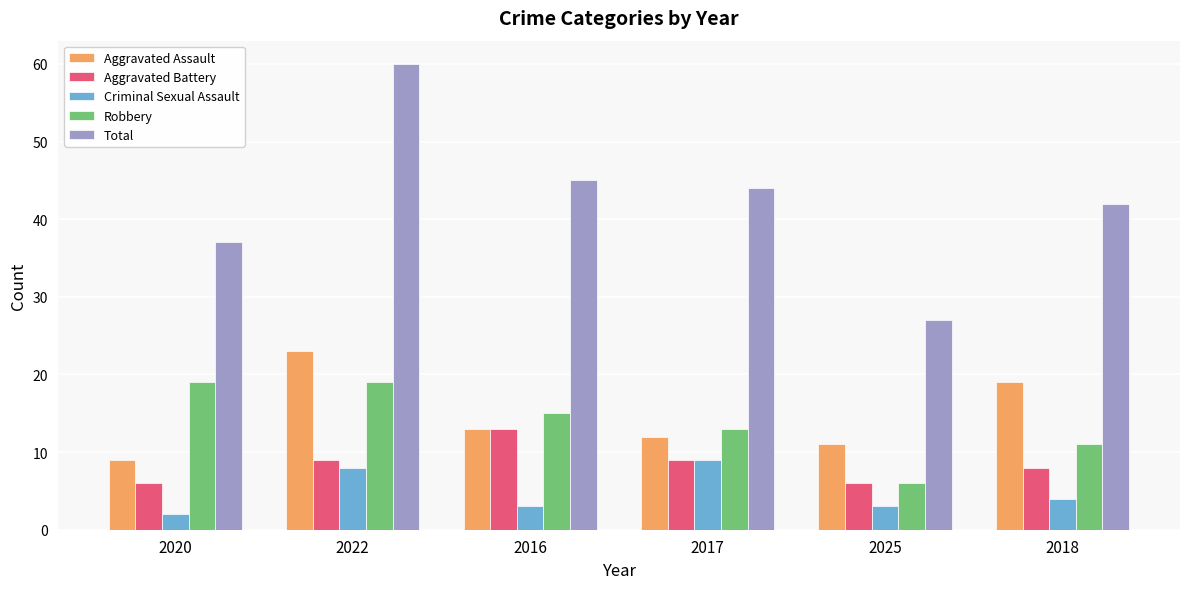

Does the chart contain any negative values?

No